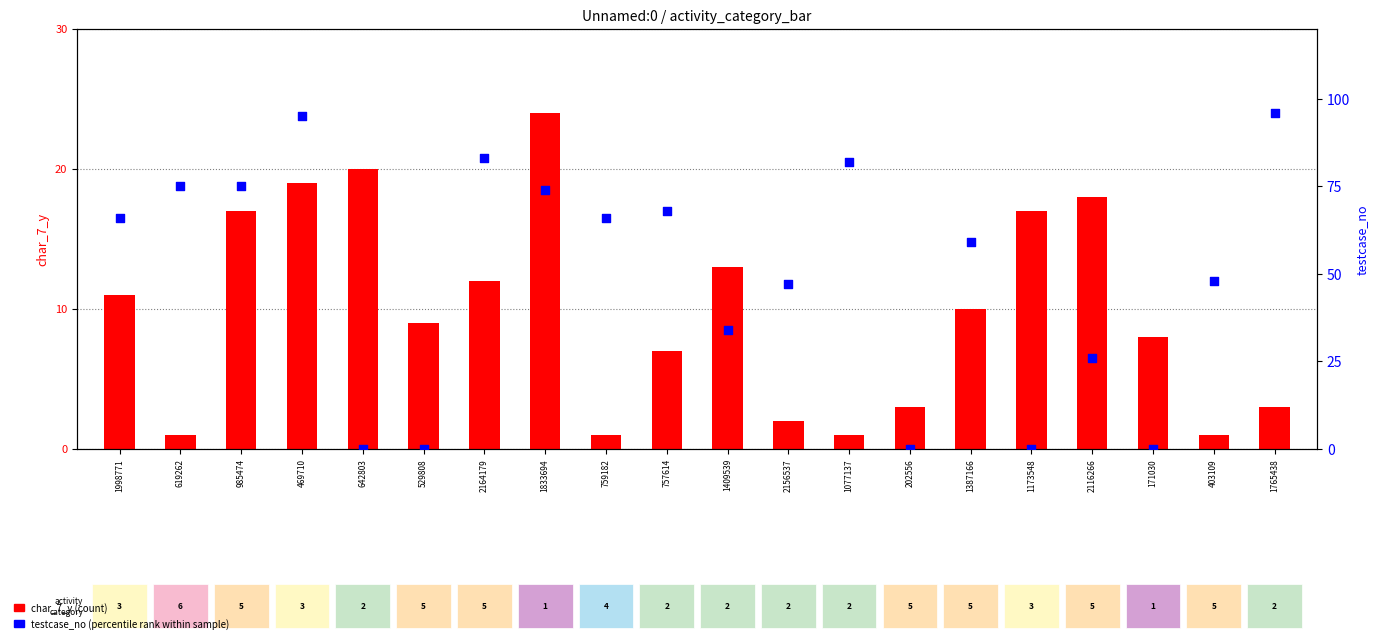

What is the total value across all series at 757614?

75